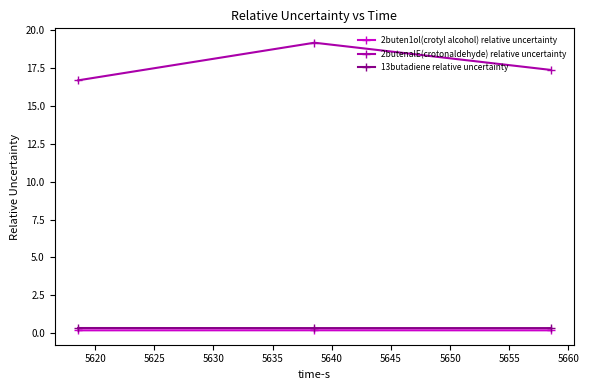

What is the maximum value shown in the chart?

19.2